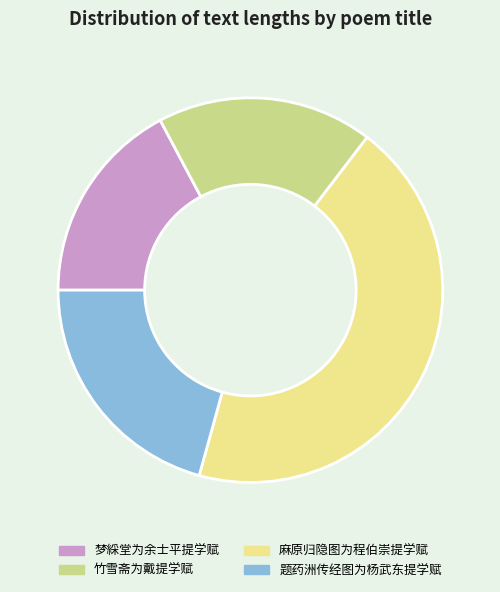

The 题药洲传经图为杨武东提学赋 slice represents 21% of the pie. True or false?

True